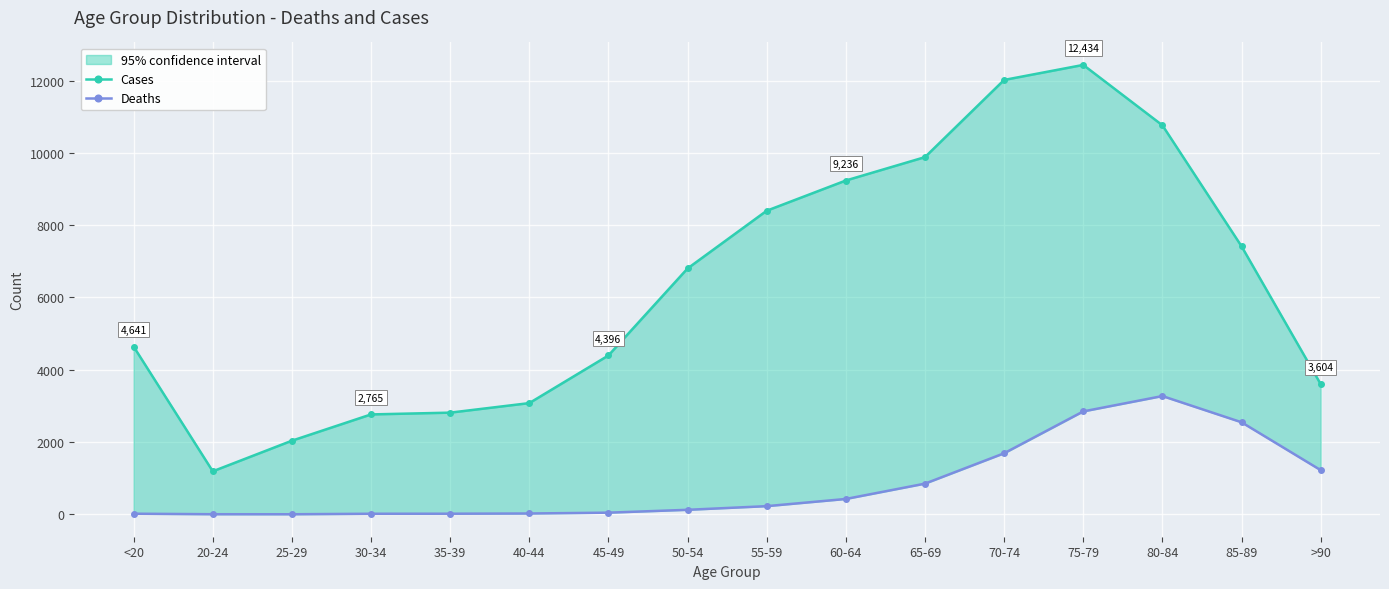

Rank the series at 75-79 from highest to lowest value.

Cases, Deaths